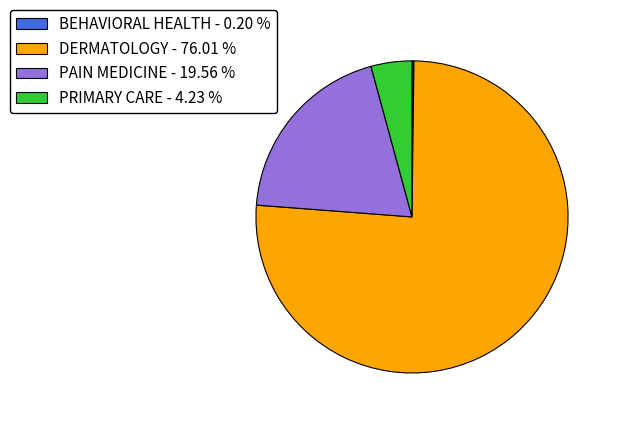

Does DERMATOLOGY - 76.01 % represent more than half of the total?

Yes